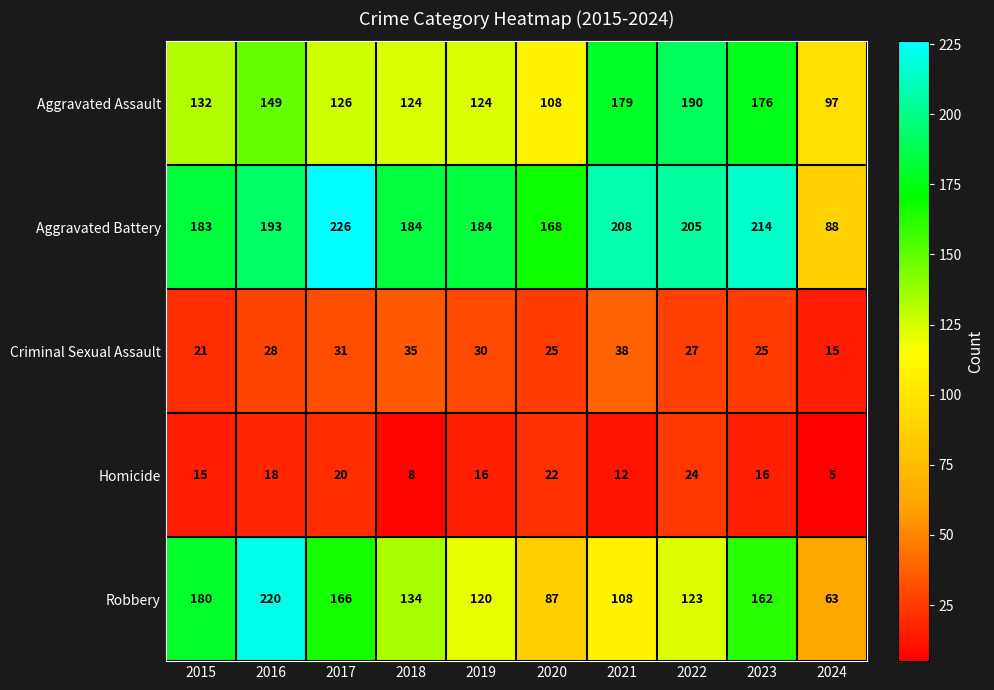

What is the sum of all Homicide values?

156